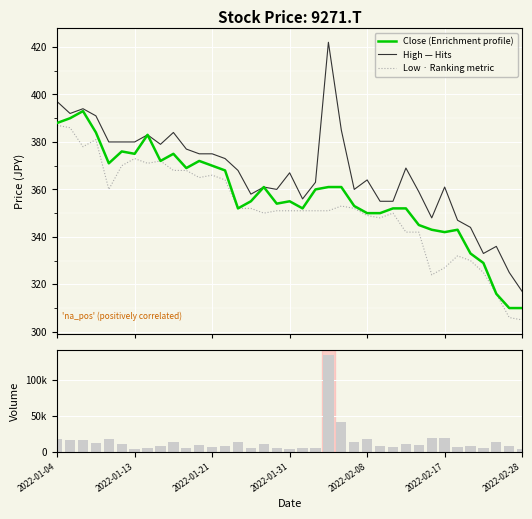

What is the value of the Low · Ranking metric bar at the 8th from the left?

371